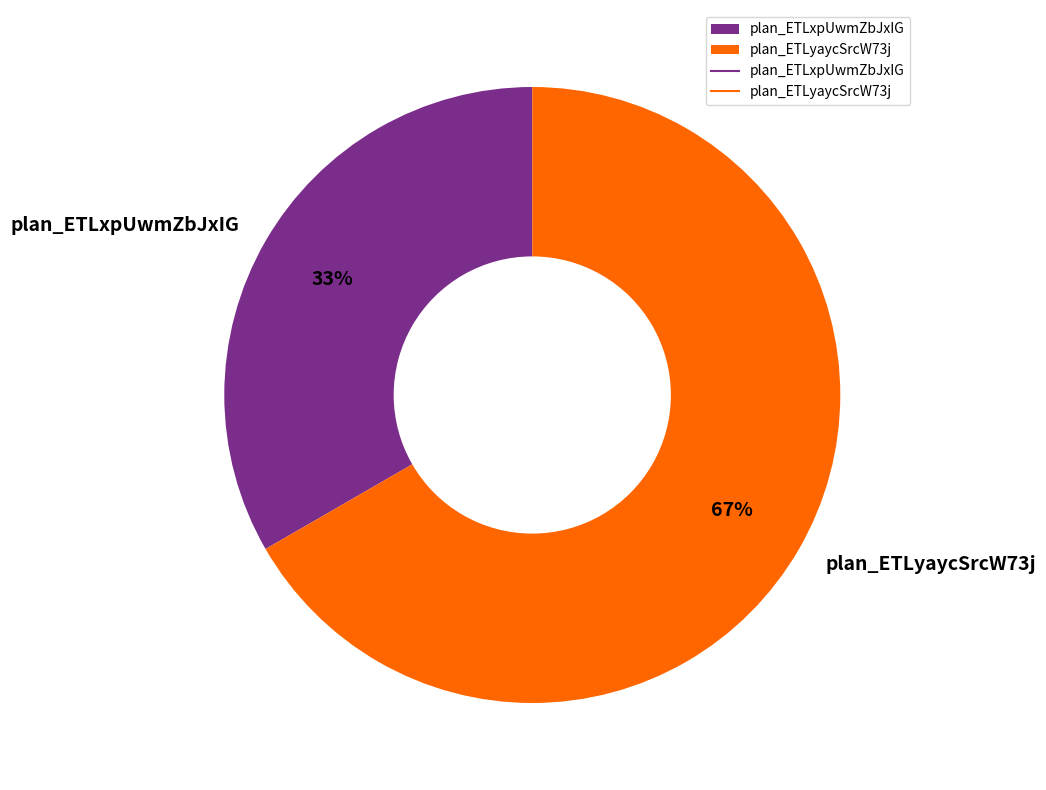

The plan_ETLyaycSrcW73j slice represents 78% of the pie. True or false?

False